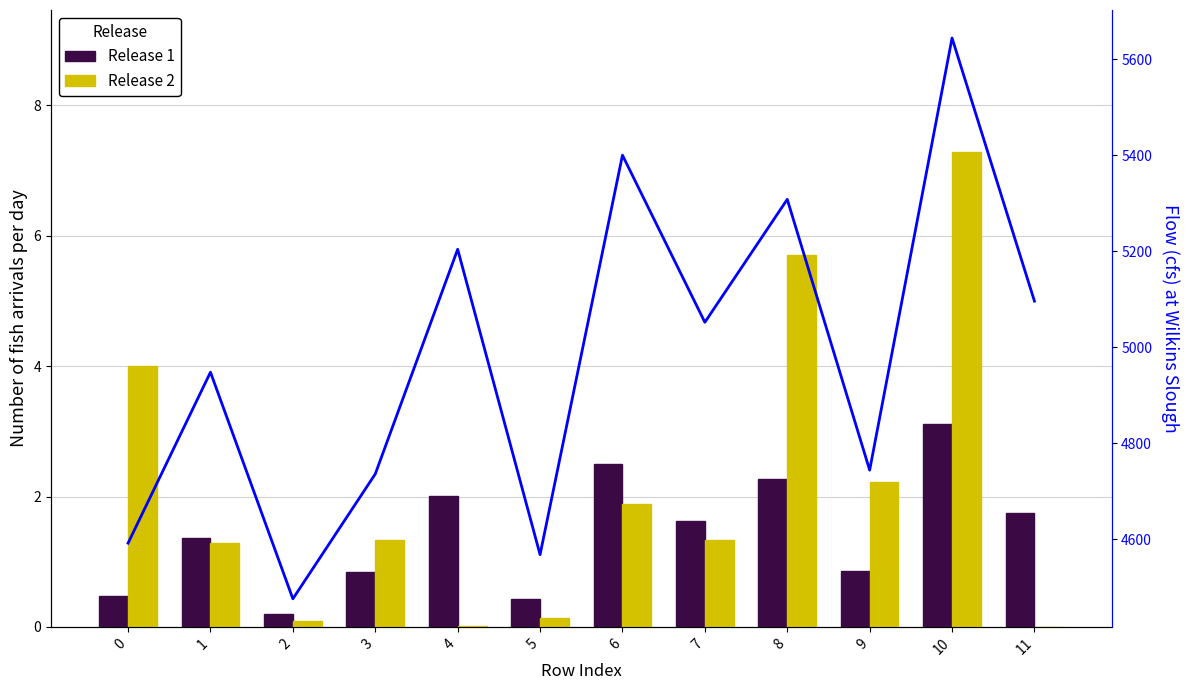

Which series has the largest total across all categories?

Release 2